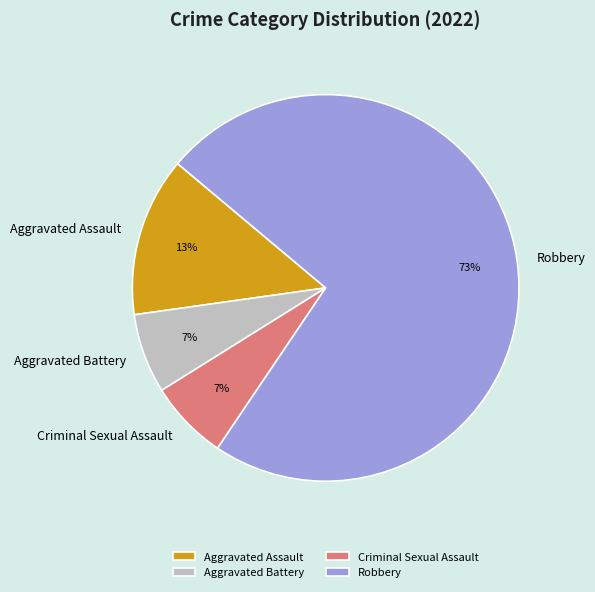

Combined, do Aggravated Battery and Criminal Sexual Assault account for over 50%?

No